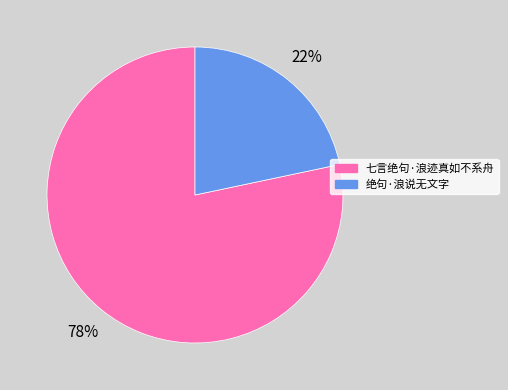

To the nearest percent, what is the average slice percentage?

50%